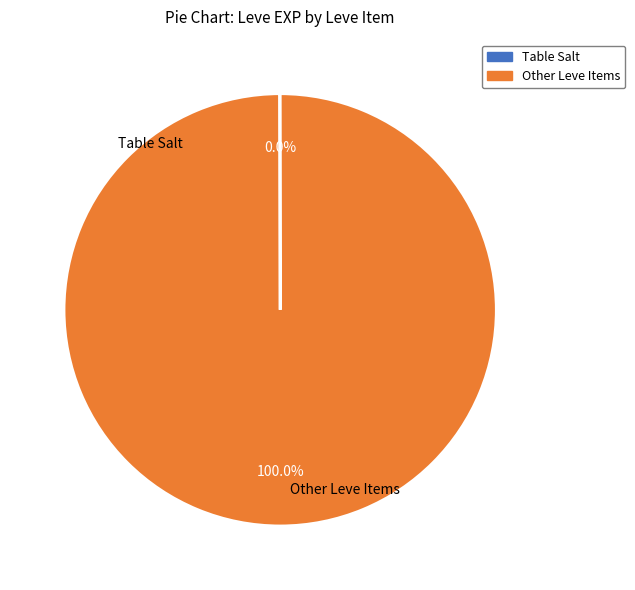

Which category has the smallest portion of the pie?

Table Salt